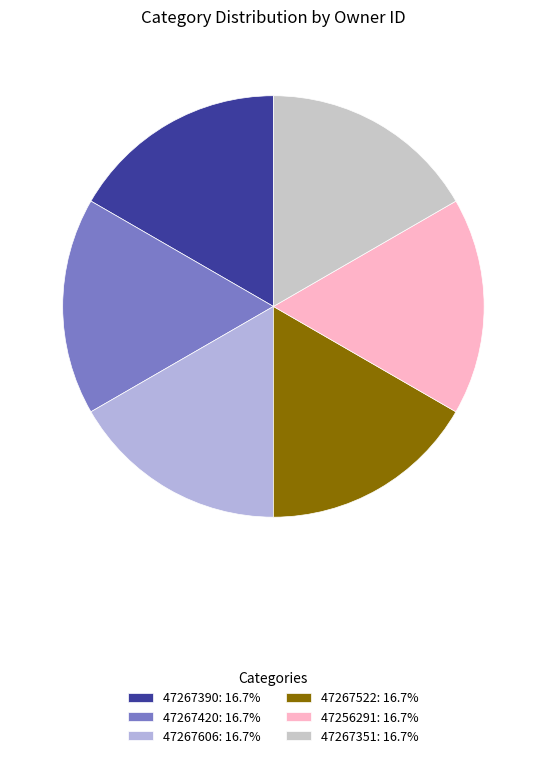

Which slice is the largest?

47267606